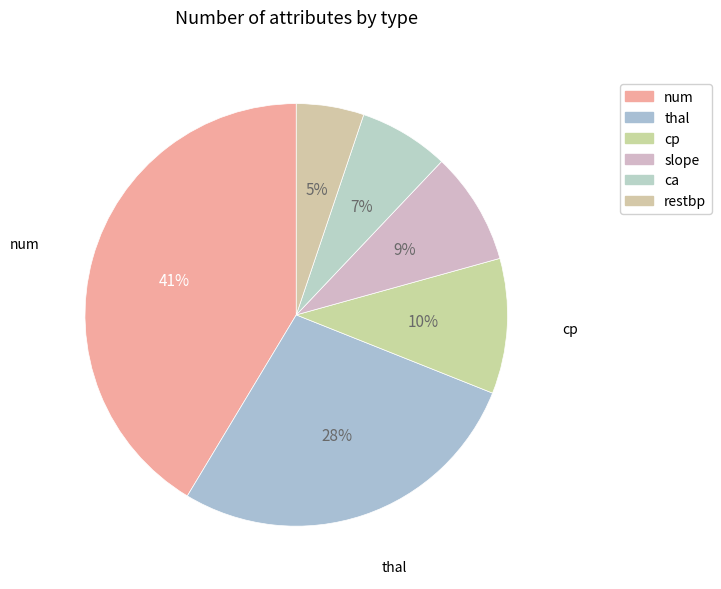

Is there a majority slice in this chart?

No